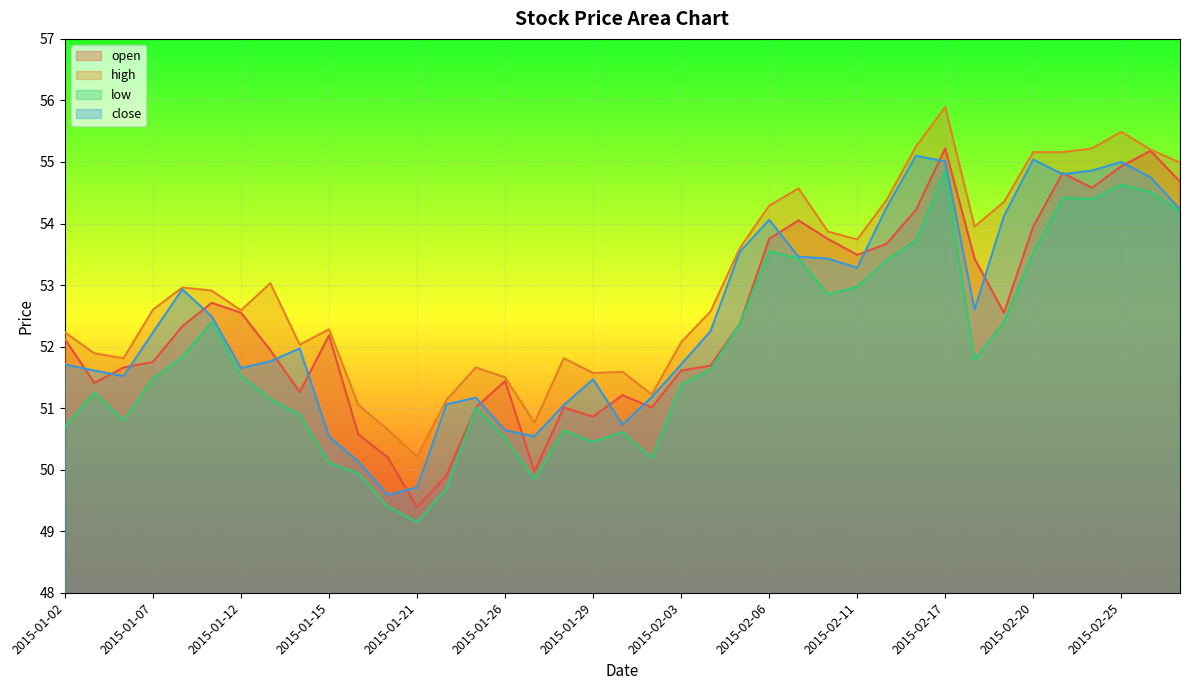

Rank the categories by open value from highest to lowest.

2015-02-17, 2015-02-26, 2015-02-25, 2015-02-23, 2015-02-27, 2015-02-24, 2015-02-13, 2015-02-09, 2015-02-20, 2015-02-06, 2015-02-10, 2015-02-12, 2015-02-11, 2015-02-18, 2015-01-09, 2015-01-12, 2015-02-19, 2015-02-05, 2015-01-08, 2015-01-15, 2015-01-02, 2015-01-13, 2015-01-07, 2015-02-04, 2015-01-06, 2015-02-03, 2015-01-26, 2015-01-05, 2015-01-14, 2015-01-30, 2015-01-23, 2015-01-28, 2015-02-02, 2015-01-29, 2015-01-16, 2015-01-20, 2015-01-27, 2015-01-22, 2015-01-21